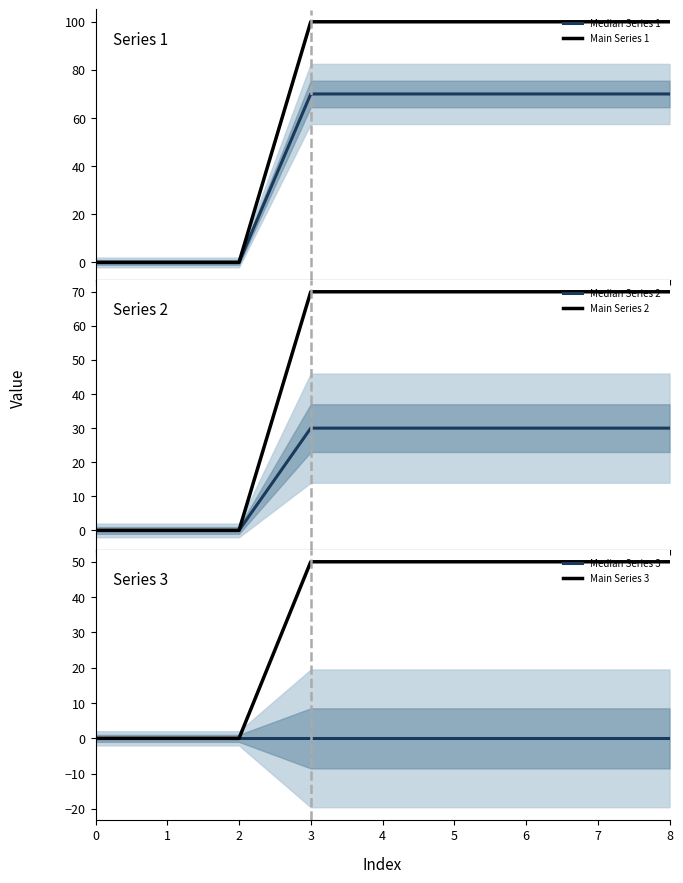

What is the value of the Median Series 2 point at the 6th from the left?

30